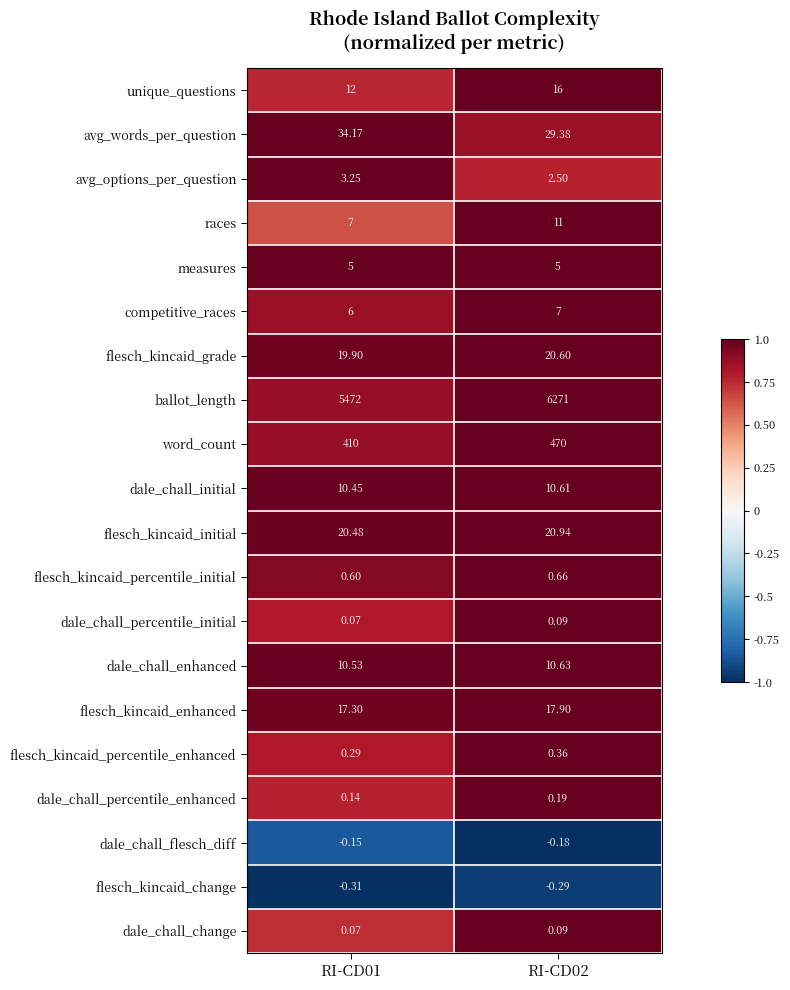

At which category does the chart reach its minimum across all series?

RI-CD01